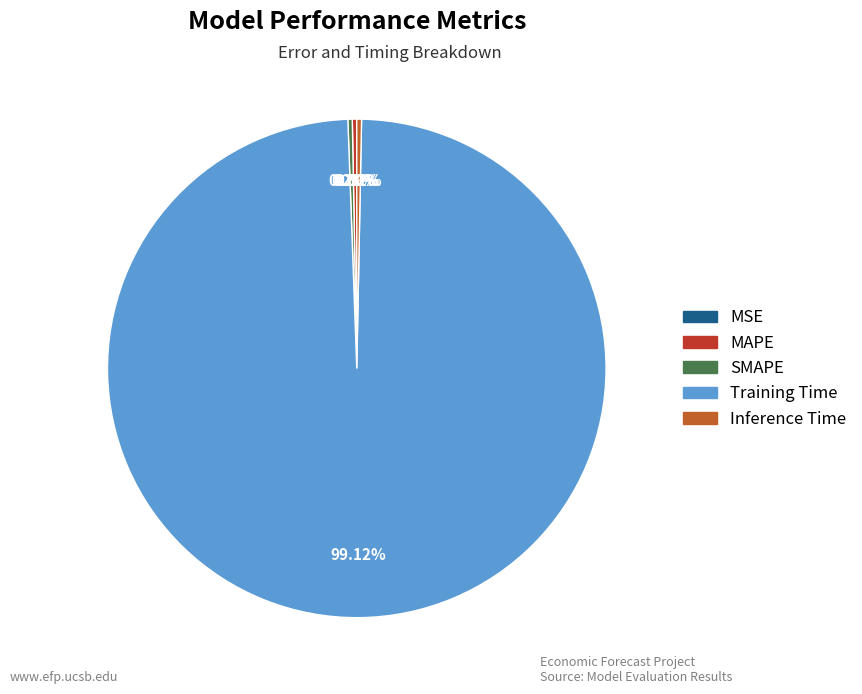

Which slice is the largest?

Training Time